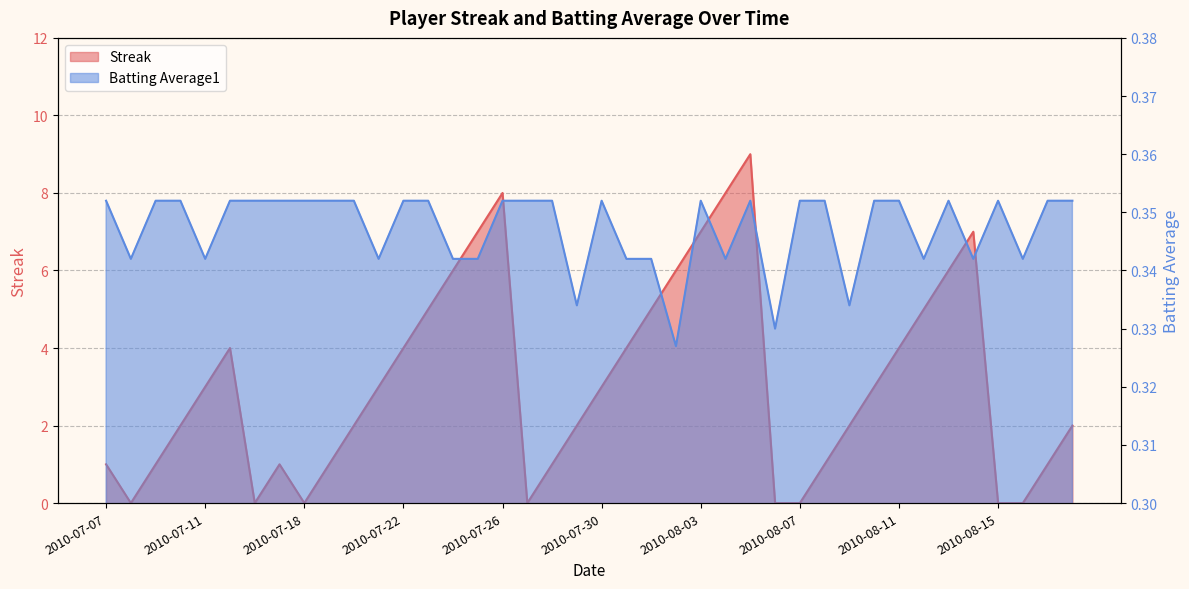

In Batting Average1, how many points are lower than both neighbors (excluding endpoints)?

11